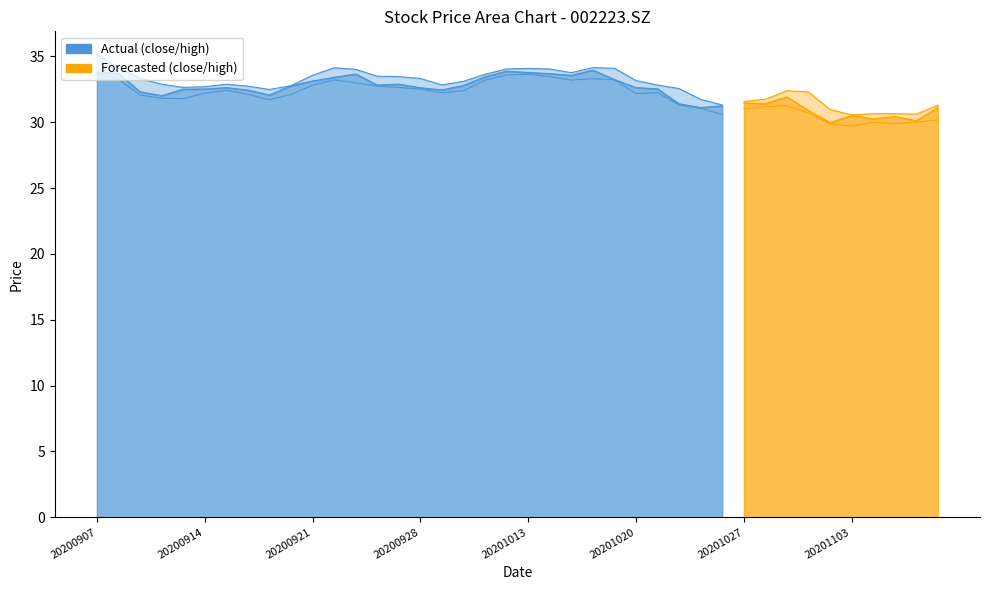

Which has a higher value, 20200907 or 20201015?

20200907